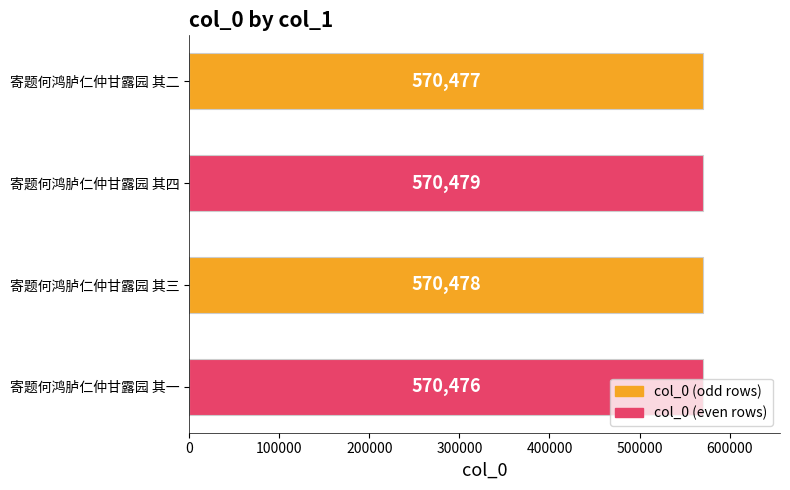

At which label is the value closest to 570477?

寄题何鸿胪仁仲甘露园 其二